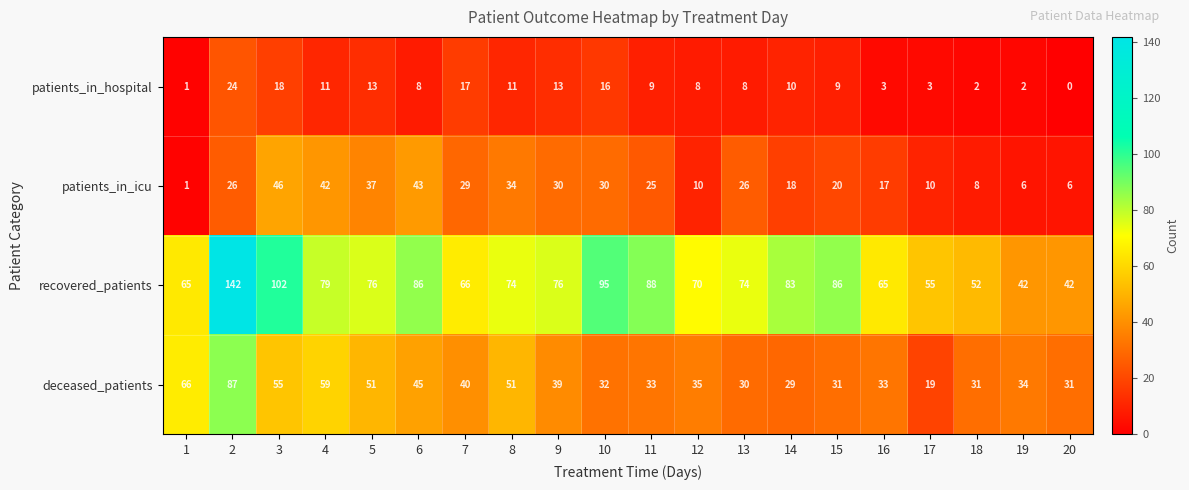

Which series changed the most between 1 and 7?

patients_in_icu